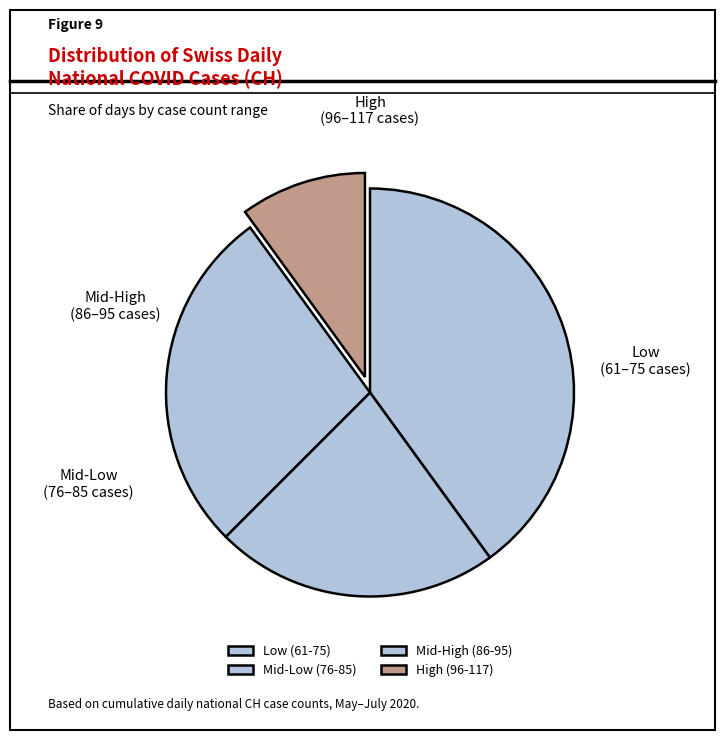

How many slices are in this pie chart?

4